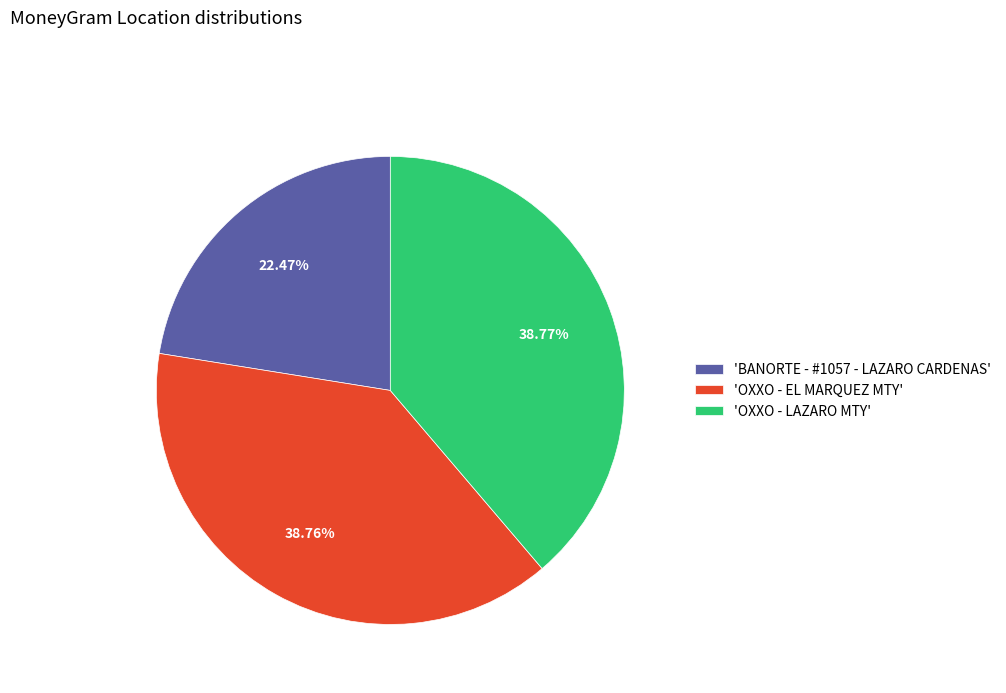

What is the smallest slice in the pie chart?

'BANORTE - #1057 - LAZARO CARDENAS'